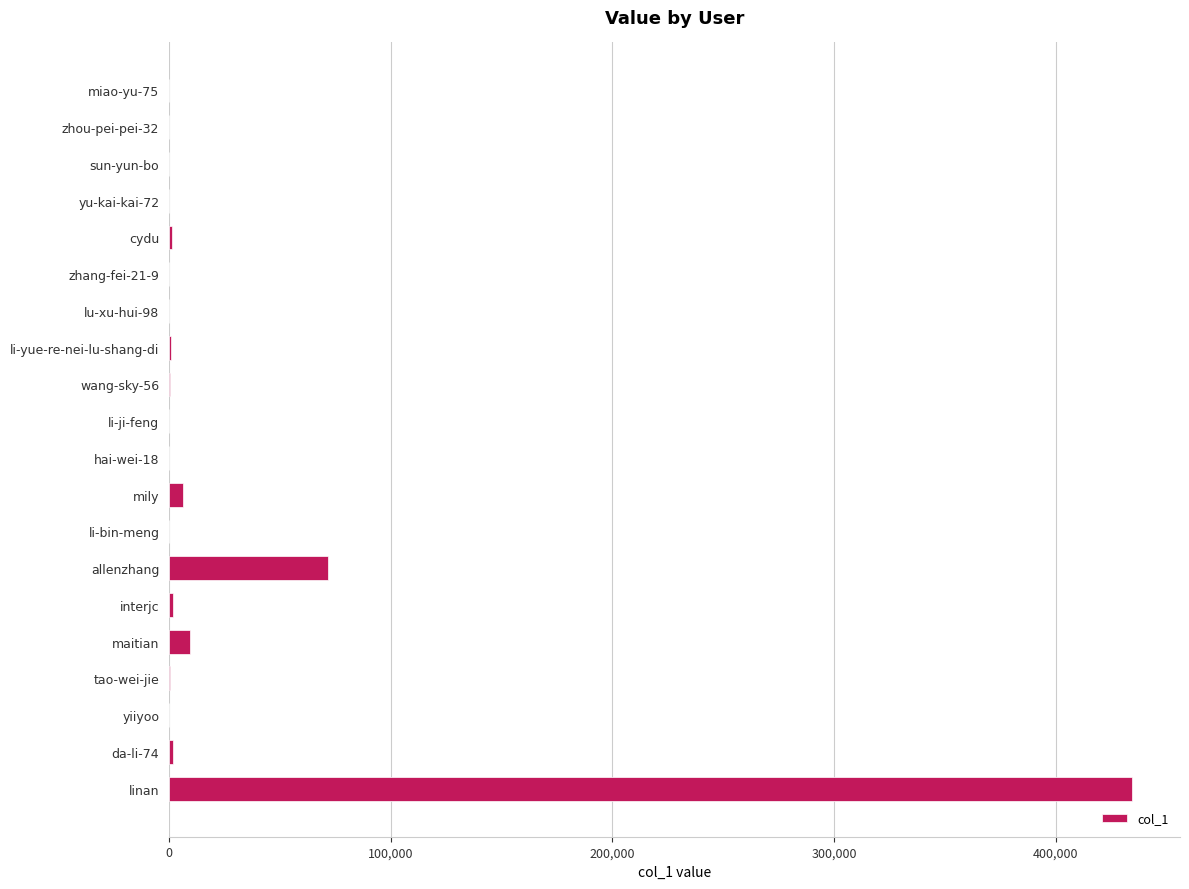

Which category has the highest value across all series?

linan